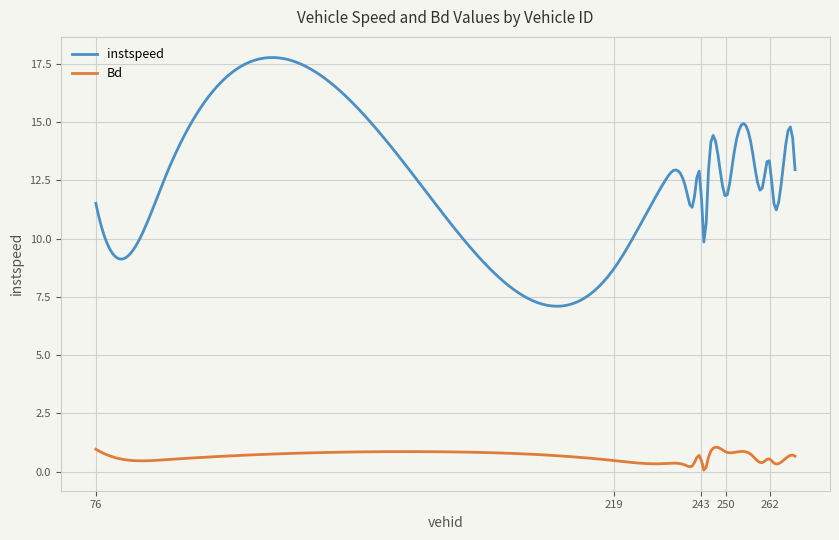

True or false: Bd has more than 0 interior local peaks.

True